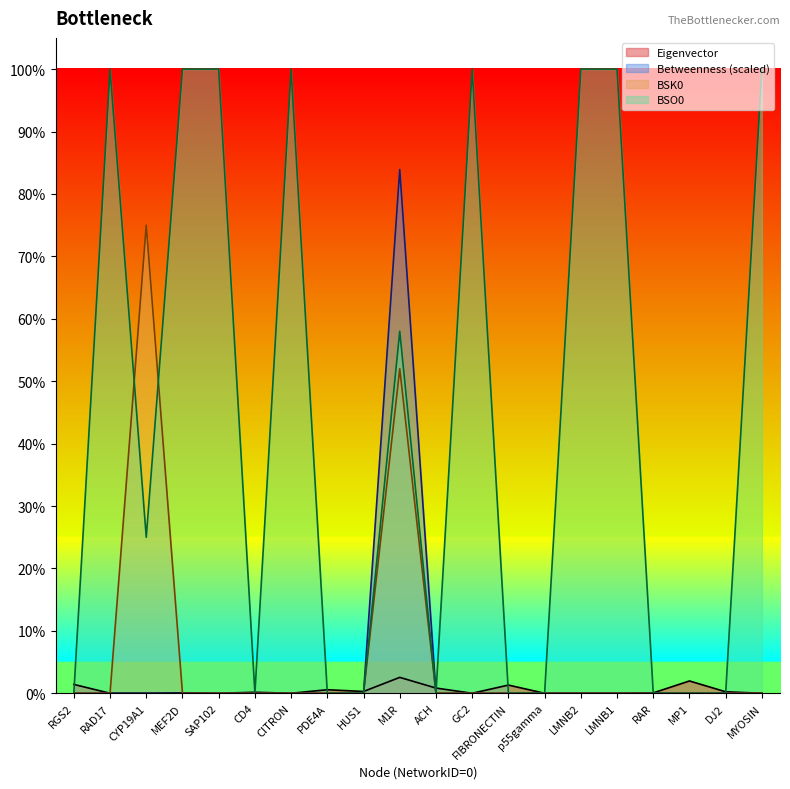

How many lines are shown in the chart?

4